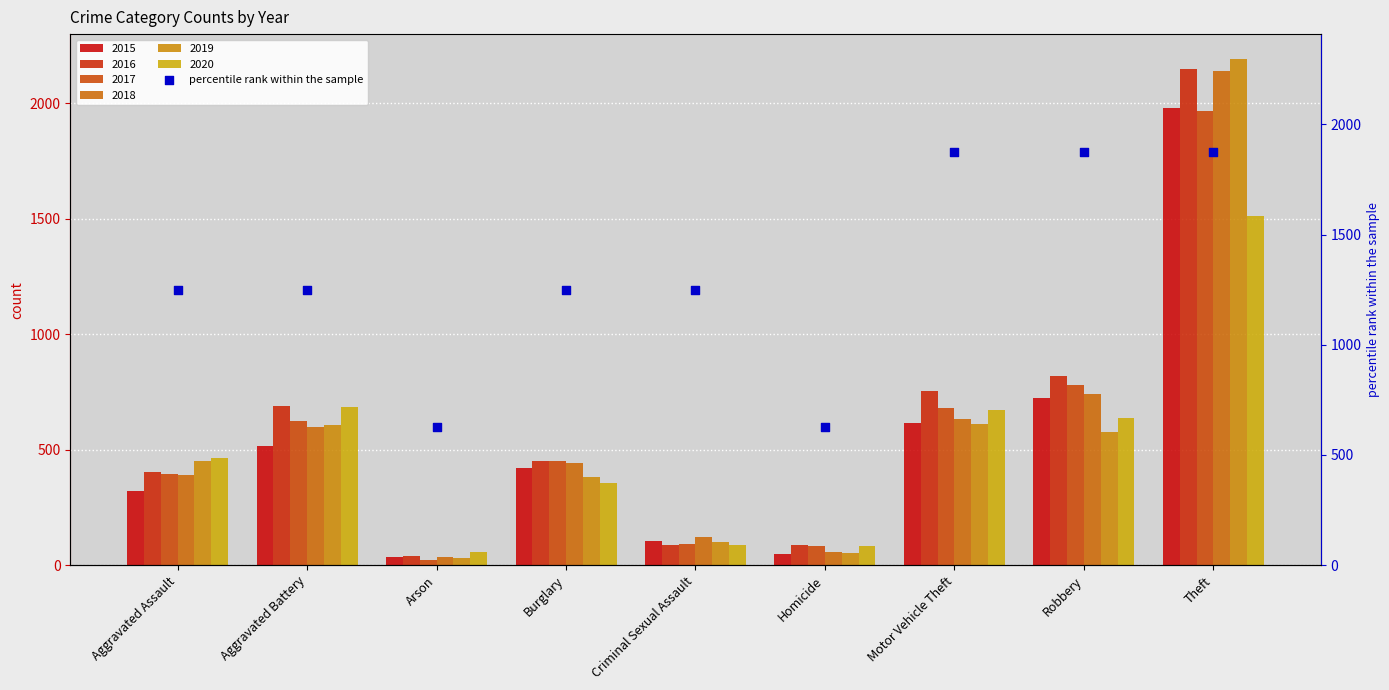

Which has a higher value, Criminal Sexual Assault or Arson?

Criminal Sexual Assault